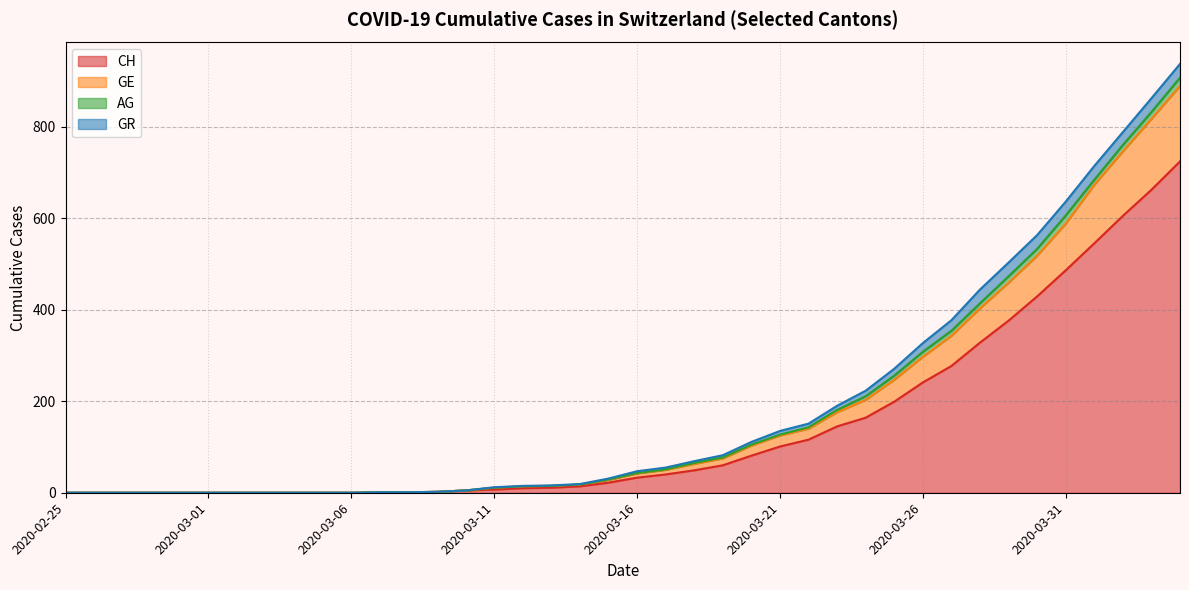

What is the average value of the CH series?

143